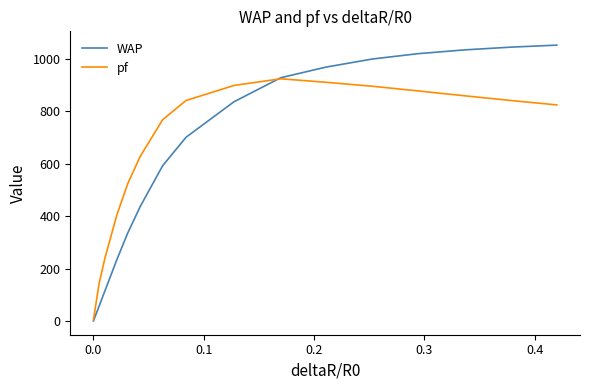

How many lines are shown in the chart?

2